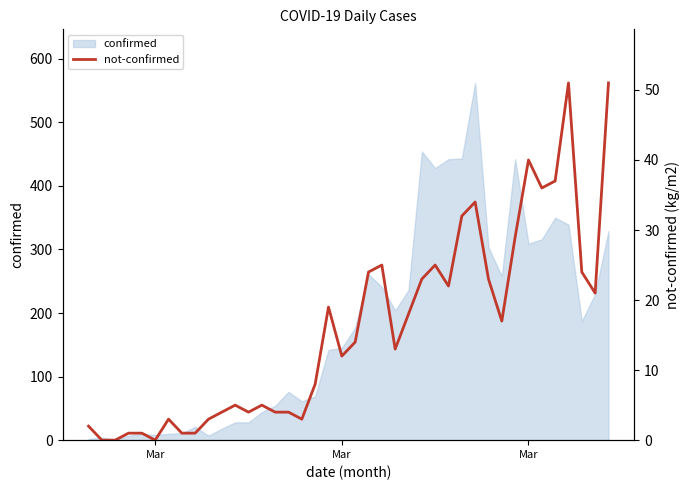

Reading right to left, list all the values displayed in this chart.

51	21	24	51	37	36	40	29	17	23	34	32	22	25	23	18	13	25	24	14	12	19	8	3	4	4	5	4	5	4	3	1	1	3	0	1	1	0	0	2